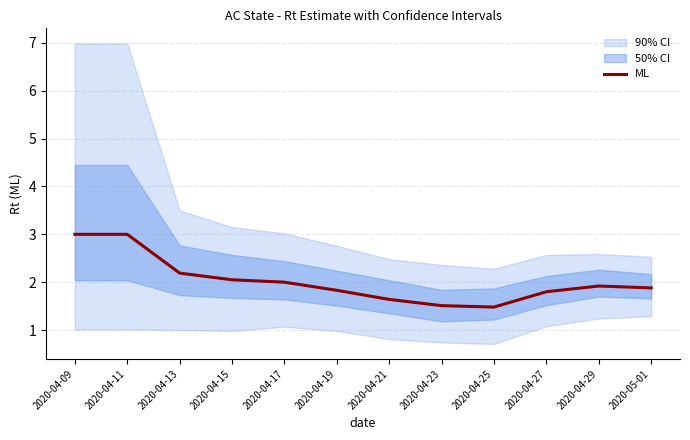

What is the change in value from 2020-04-21 to 2020-04-27?

+0.2